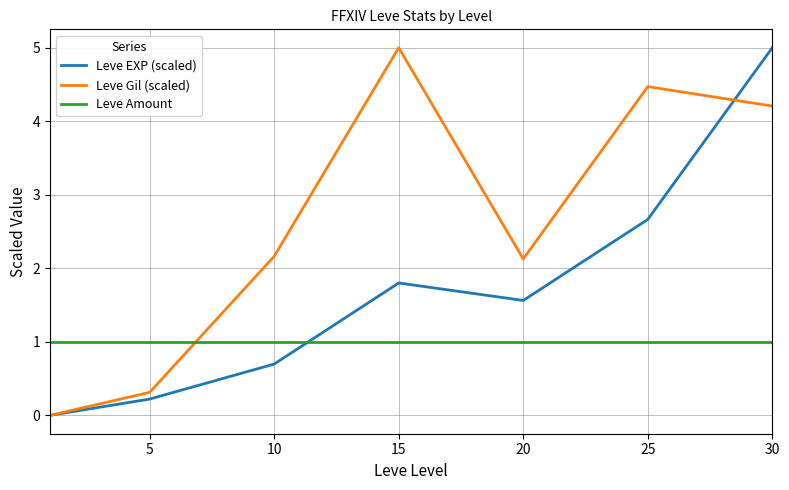

What is the maximum value for Leve EXP (scaled)?

5.0